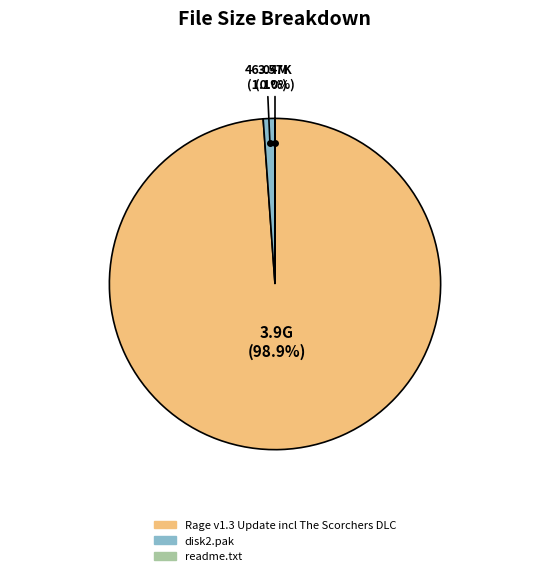

What is the largest slice in the pie chart?

Rage v1.3 Update incl The Scorchers DLC